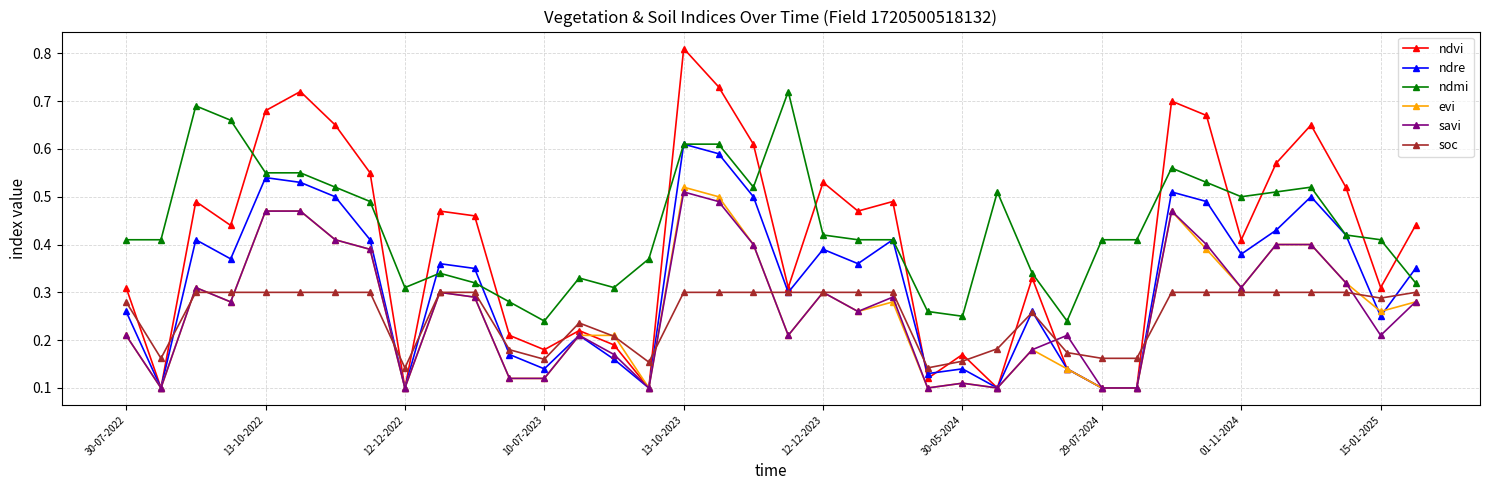

At how many categories does at least one series exceed 0?

38